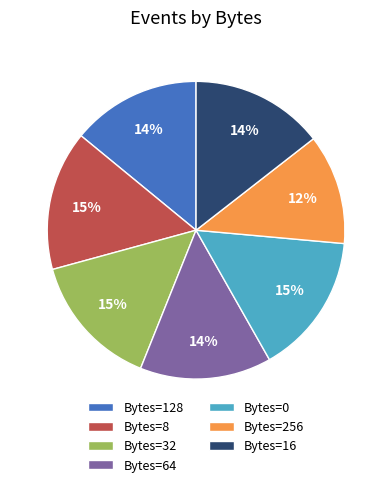

What is the smallest slice in the pie chart?

Bytes=256